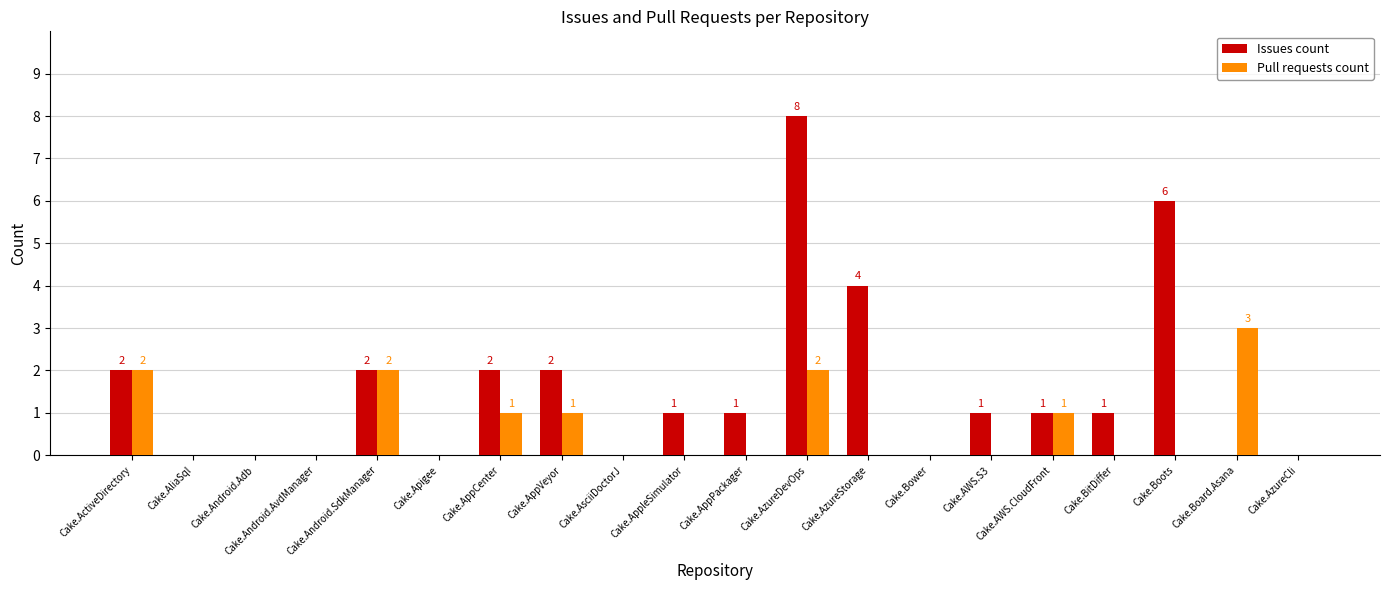

Is the value of Pull requests count at Cake.AliaSql greater than the value of Issues count at Cake.AppPackager?

No